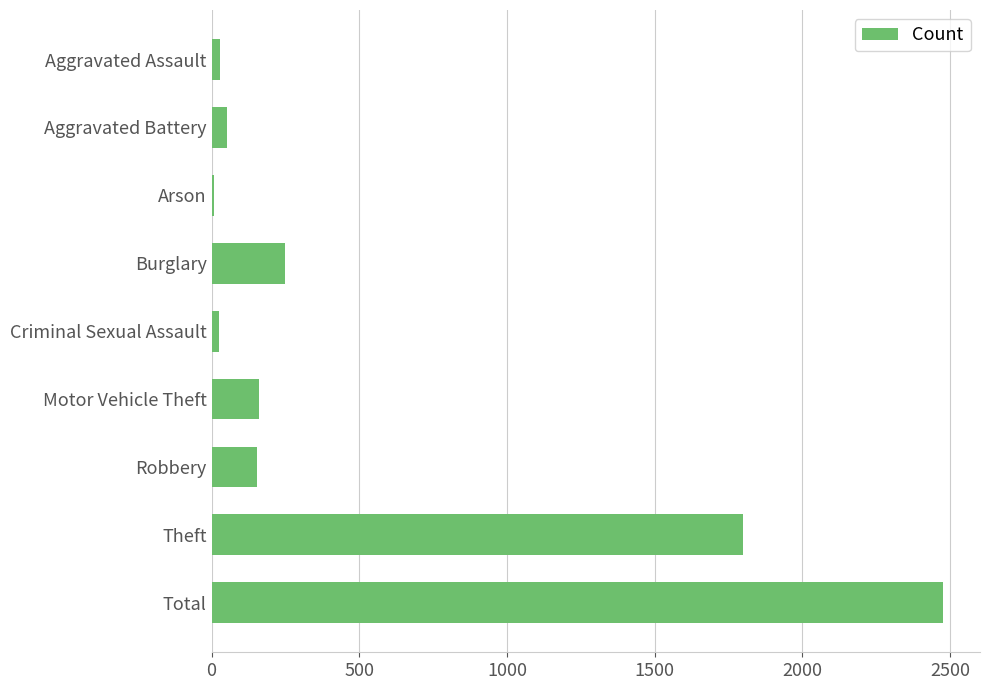

At which label is the value closest to 1243?

Theft